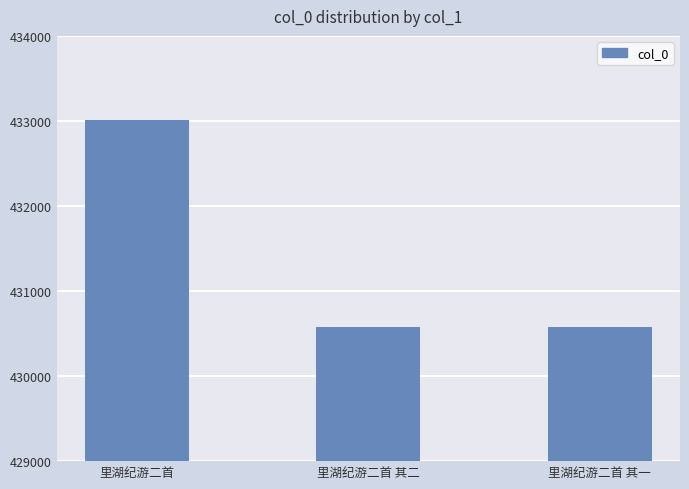

Where does the data first go above 430573?

里湖纪游二首